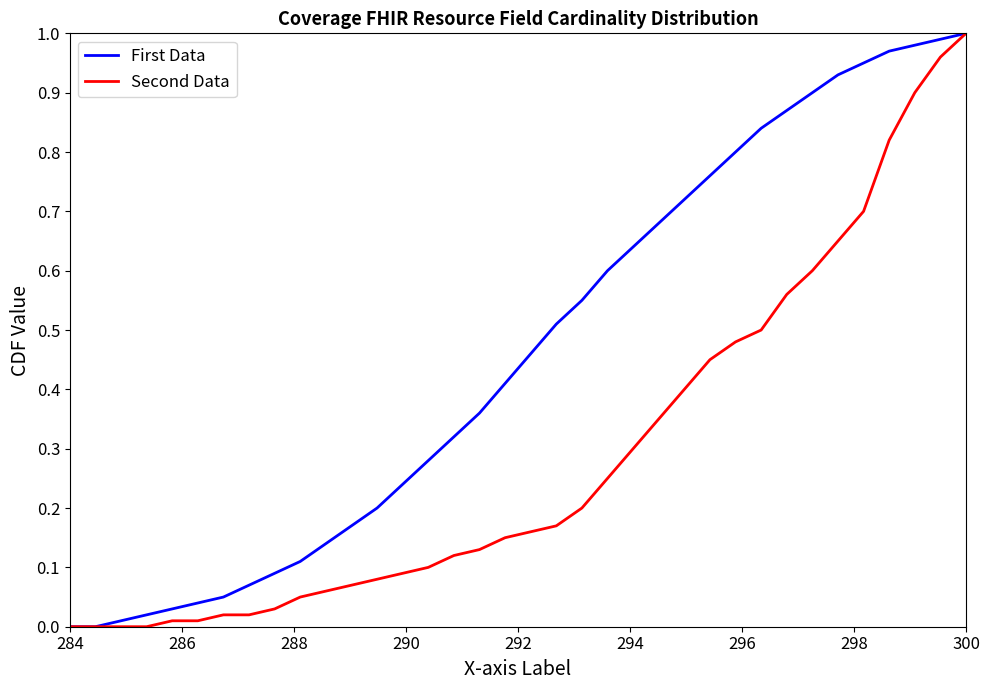

Which series has the largest total across all categories?

First Data